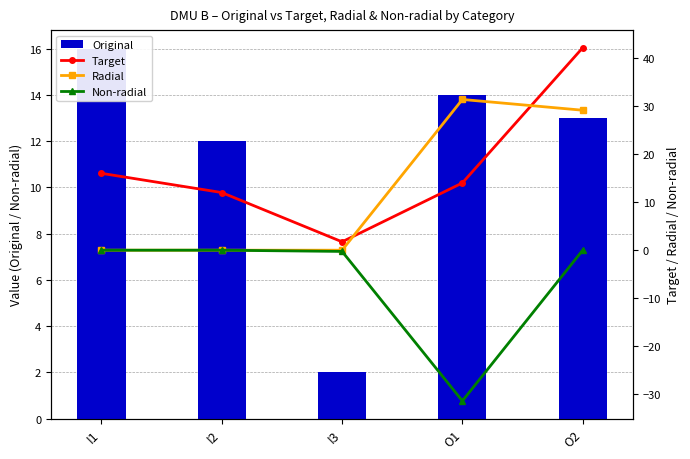

Between I3 and O2, which series saw the biggest shift?

Target